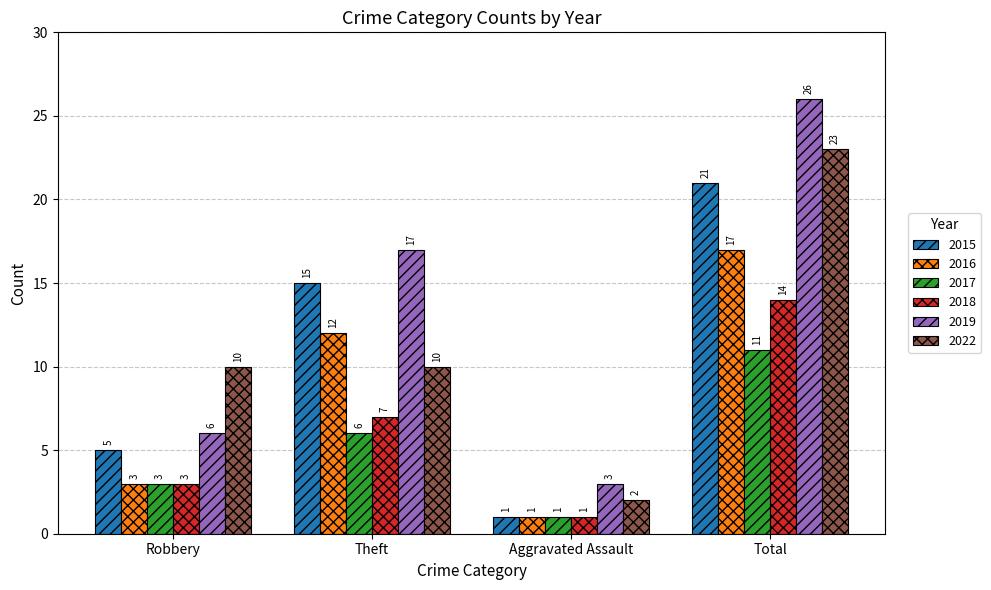

True or false: 2019 has a value of 26 at Total.

True